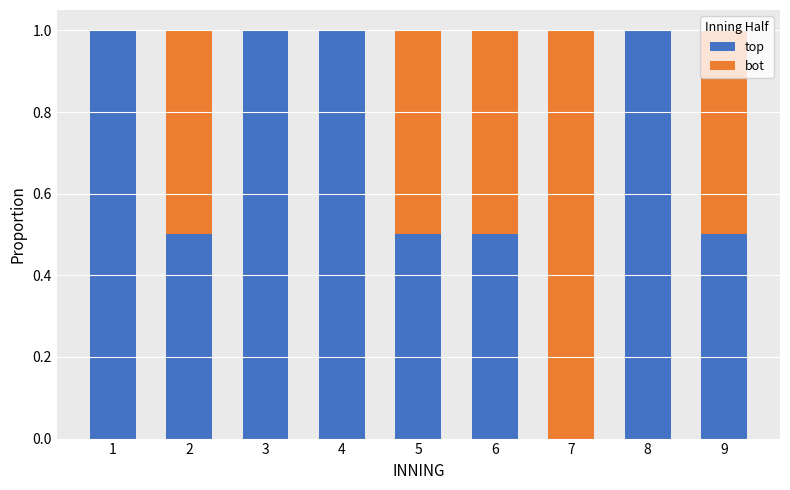

The top series shows 1.5 at 4. True or false?

False